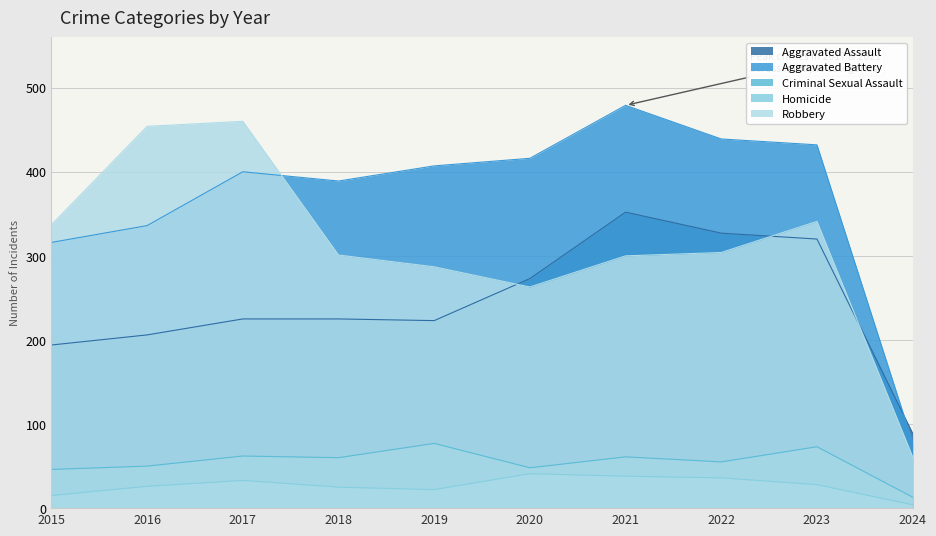

Where does the Robbery series first go above 304?

2015